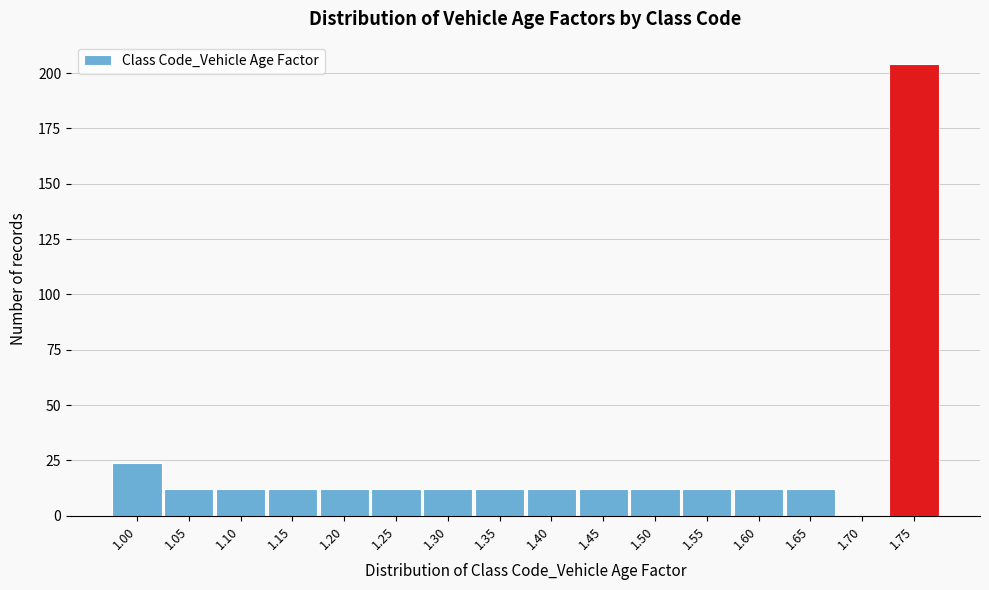

Reading right to left, list all the values displayed in this chart.

1.75=204	1.70=0	1.65=12	1.60=12	1.55=12	1.50=12	1.45=12	1.40=12	1.35=12	1.30=12	1.25=12	1.20=12	1.15=12	1.10=12	1.05=12	1.00=24